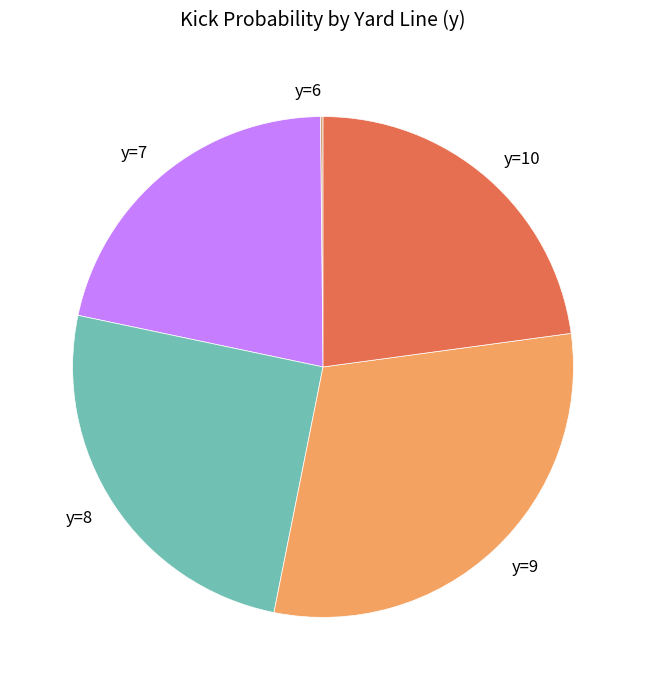

Approximately how many times larger is the value at y=8 compared to y=9?

0.8